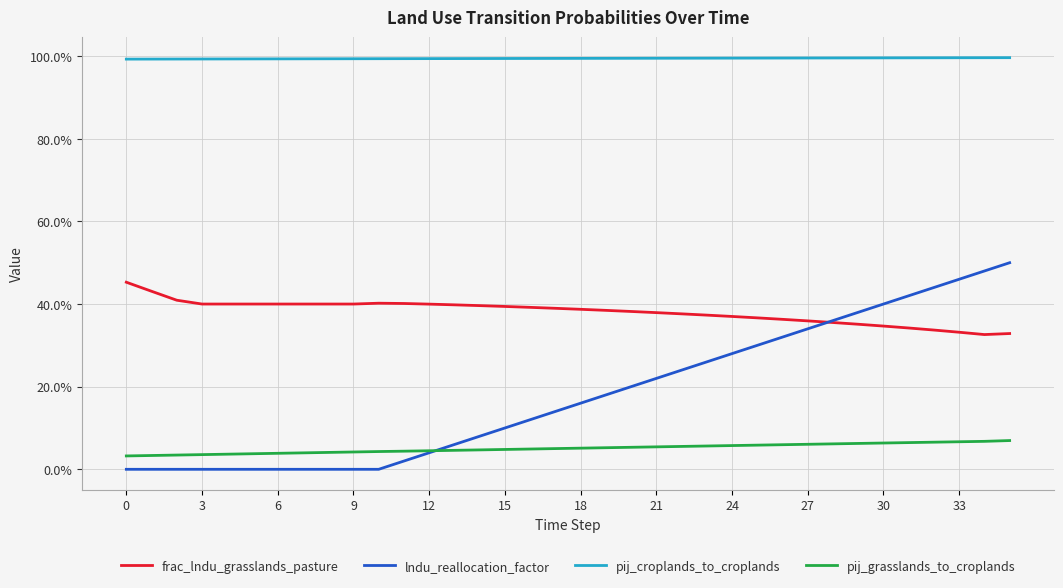

What are all the series names shown in the legend?

frac_lndu_grasslands_pasture, lndu_reallocation_factor, pij_croplands_to_croplands, pij_grasslands_to_croplands